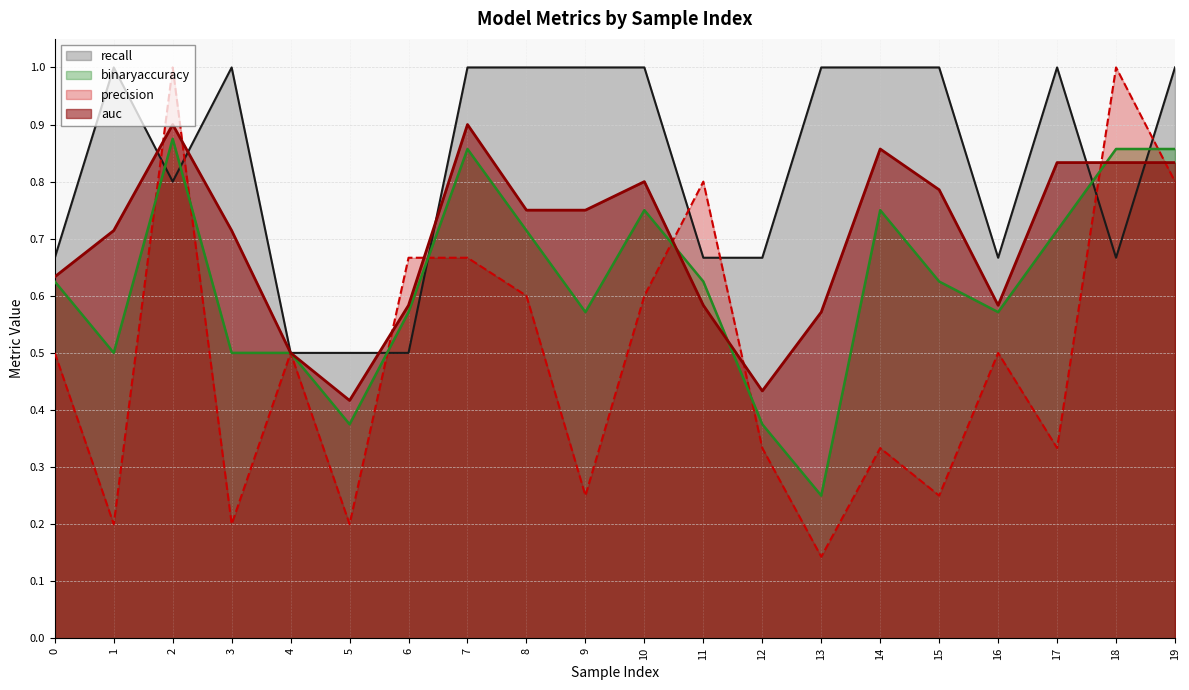

Reading left to right, transcribe all the data shown in this chart.

auc: 0.6	0.7	0.9	0.7	0.5	0.4	0.6	0.9	0.8	0.8	0.8	0.6	0.4	0.6	0.9	0.8	0.6	0.8	0.8	0.8
binaryaccuracy: 0.6	0.5	0.9	0.5	0.5	0.4	0.6	0.9	0.7	0.6	0.8	0.6	0.4	0.2	0.8	0.6	0.6	0.7	0.9	0.9
precision: 0.5	0.2	1.0	0.2	0.5	0.2	0.7	0.7	0.6	0.2	0.6	0.8	0.3	0.1	0.3	0.2	0.5	0.3	1.0	0.8
recall: 0.7	1.0	0.8	1.0	0.5	0.5	0.5	1.0	1.0	1.0	1.0	0.7	0.7	1.0	1.0	1.0	0.7	1.0	0.7	1.0